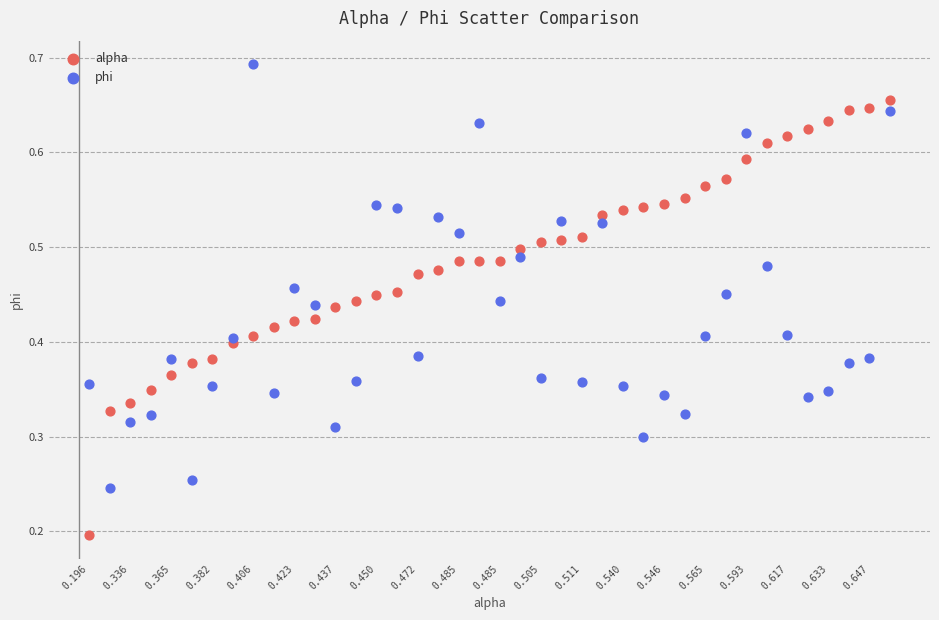

Which series reaches the minimum Y coordinate?

alpha